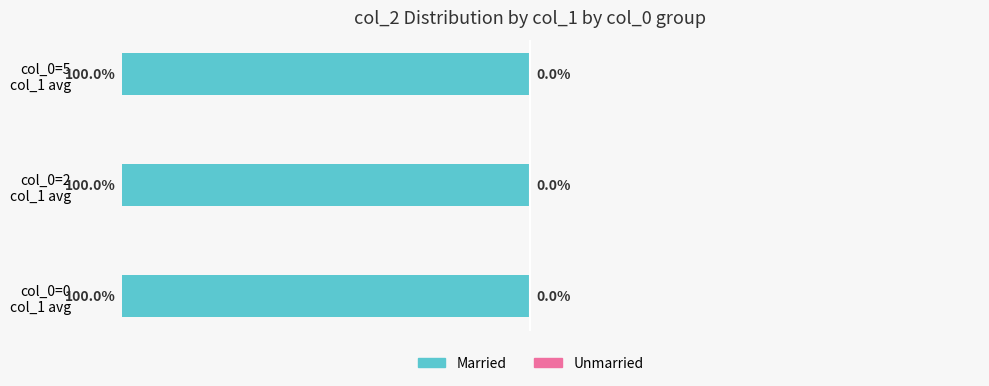

Rank the series at −100 from lowest to highest value.

Married, Unmarried